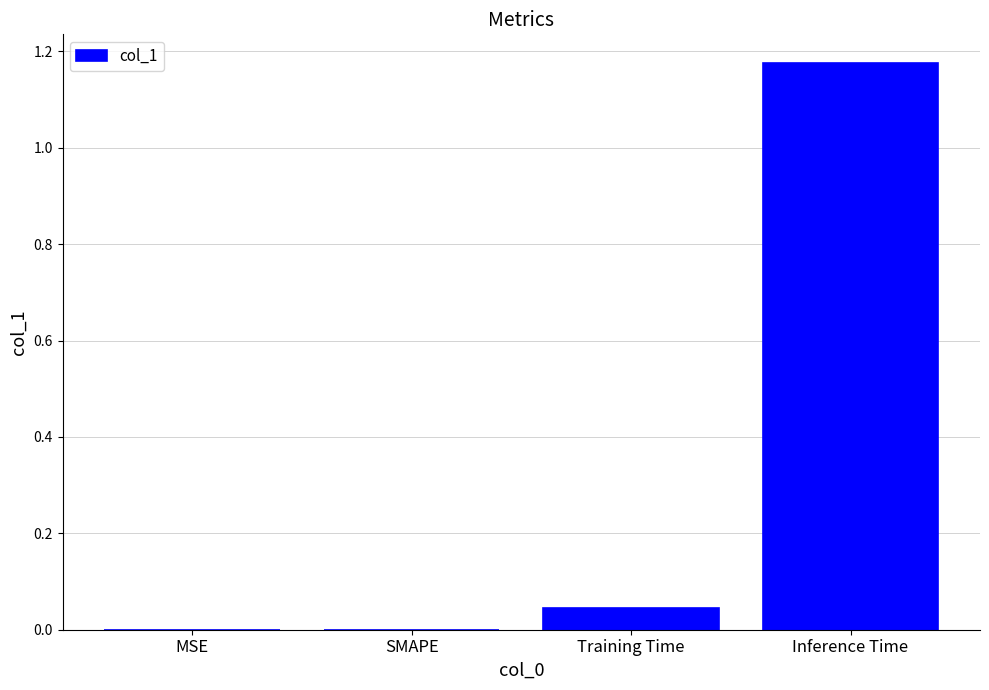

The chart shows a value of 0.0 at SMAPE. True or false?

True